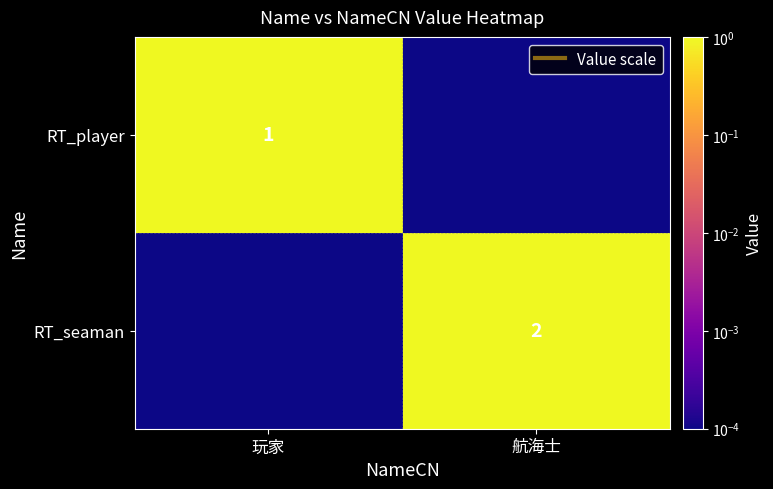

True or false: RT_seaman has a value of 2.0 at 航海士.

True